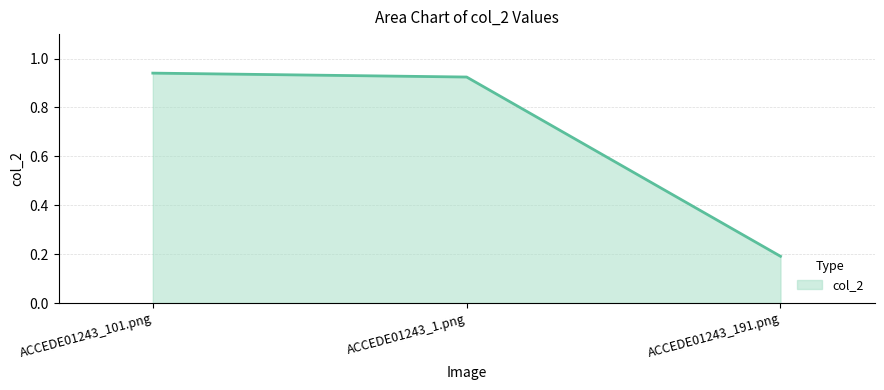

List the labels in order of value, largest first.

ACCEDE01243_101.png, ACCEDE01243_1.png, ACCEDE01243_191.png